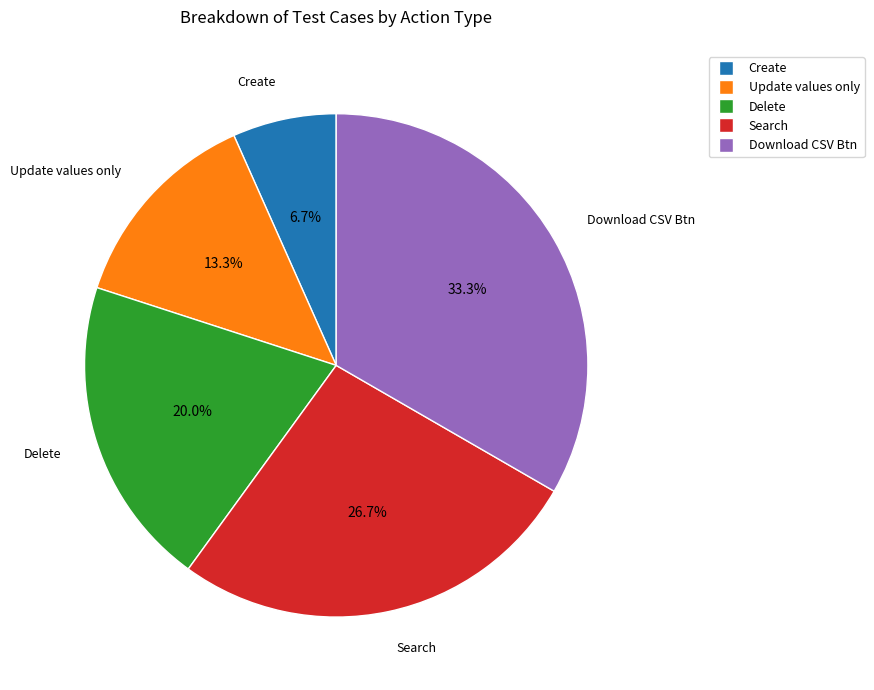

Which slice is the smallest?

Create